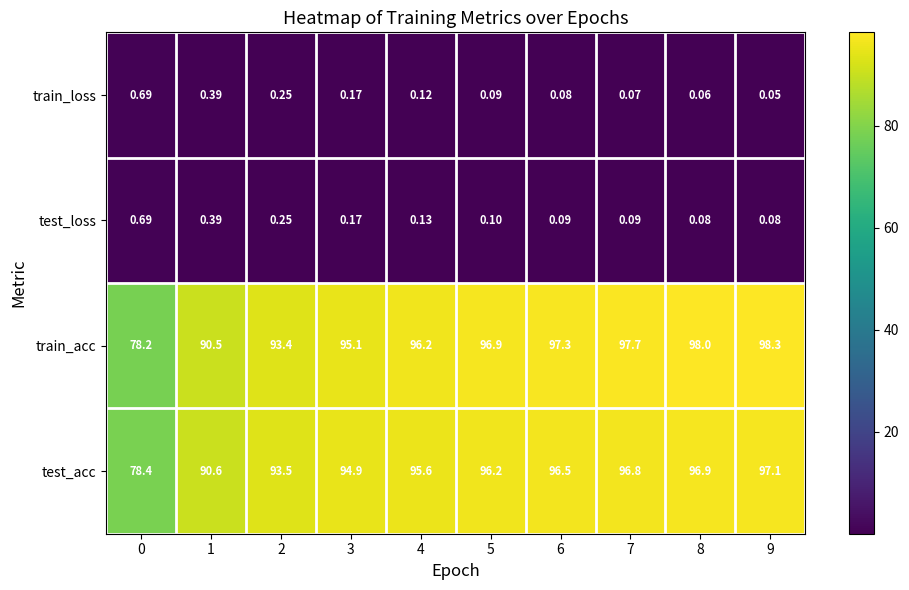

At 4, list the series in order from largest to smallest.

train_acc, test_acc, test_loss, train_loss